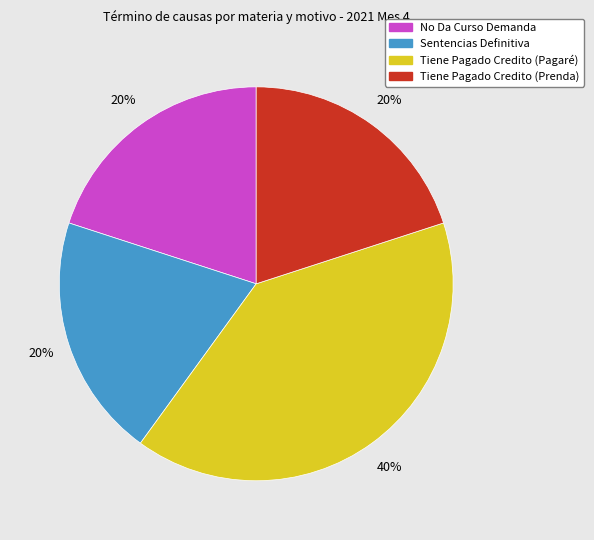

Count the number of slices in the pie.

4